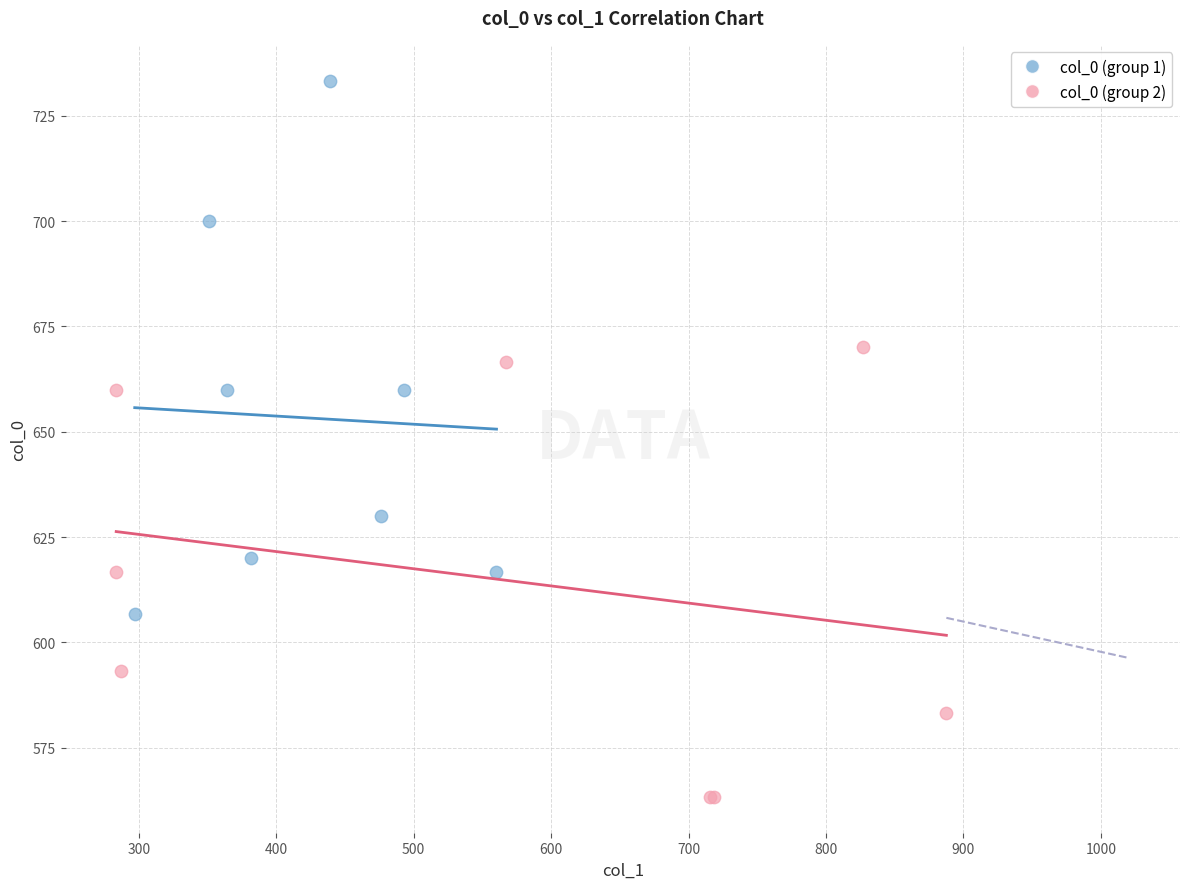

Which series reaches the maximum Y coordinate?

col_0 (group 1)